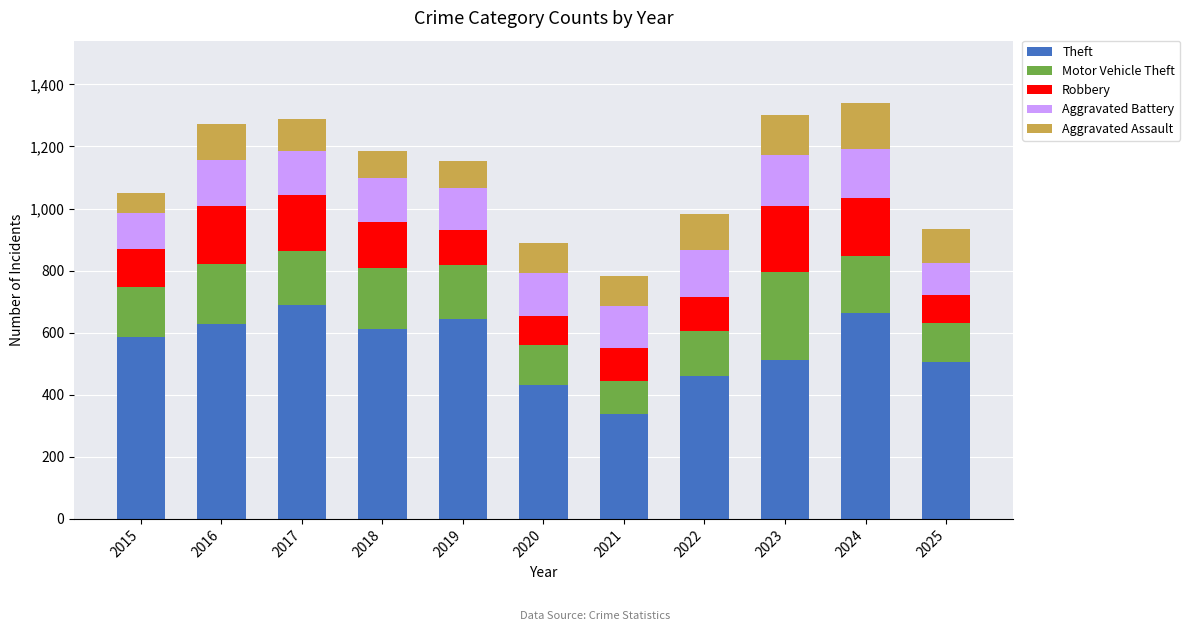

Which category has the lowest value in the Theft series?

2021